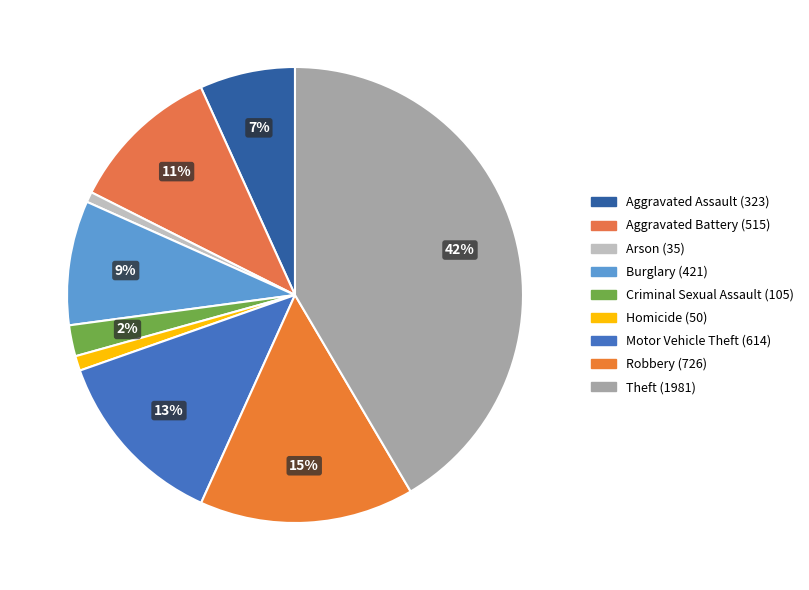

Count the number of slices in the pie.

9